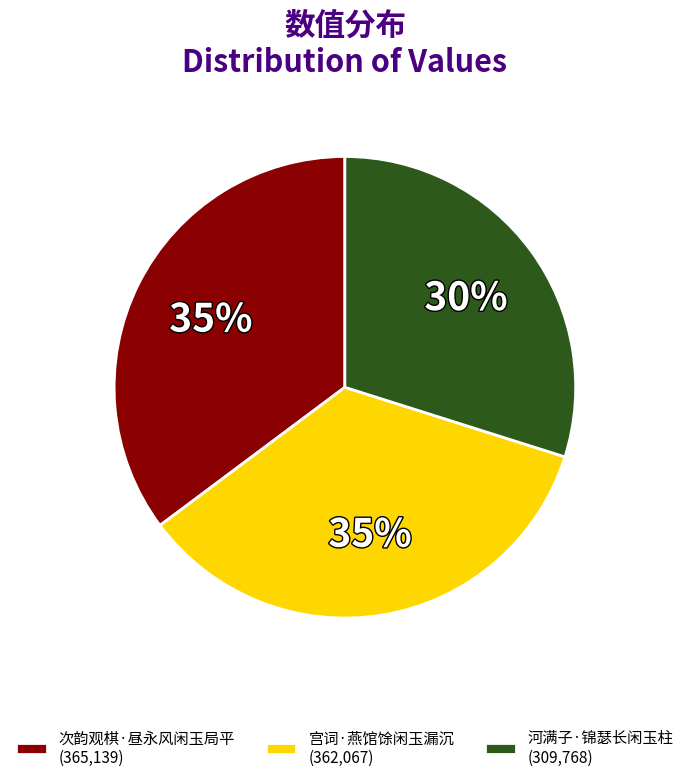

Does 次韵观棋·昼永风闲玉局平 represent more than half of the total?

No